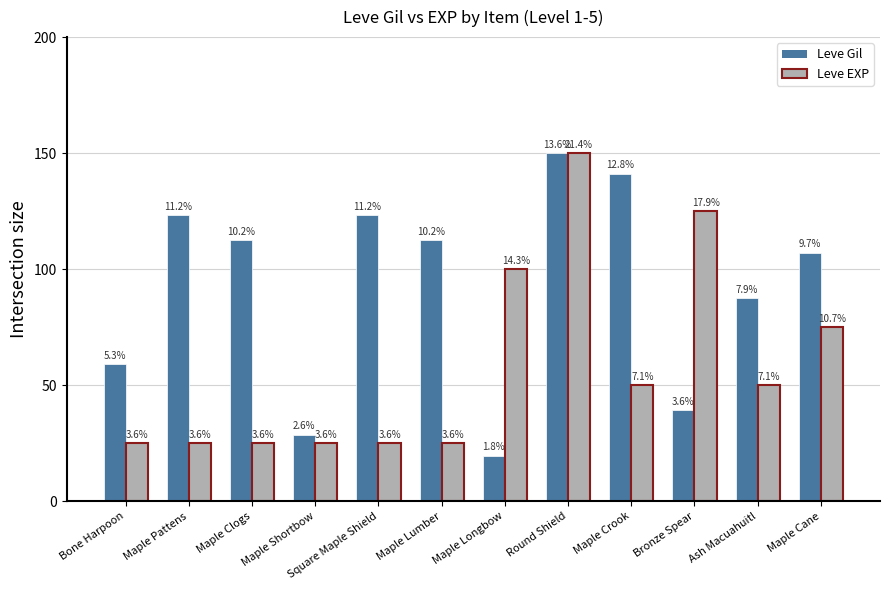

Reading left to right, extract all data points from this chart.

Leve Gil: Bone Harpoon=58.9	Maple Pattens=123.2	Maple Clogs=112.5	Maple Shortbow=28.6	Square Maple Shield=123.2	Maple Lumber=112.5	Maple Longbow=19.6	Round Shield=150.0	Maple Crook=141.1	Bronze Spear=39.3	Ash Macuahuitl=87.5	Maple Cane=107.1
Leve EXP: Bone Harpoon=25.0	Maple Pattens=25.0	Maple Clogs=25.0	Maple Shortbow=25.0	Square Maple Shield=25.0	Maple Lumber=25.0	Maple Longbow=100.0	Round Shield=150.0	Maple Crook=50.0	Bronze Spear=125.0	Ash Macuahuitl=50.0	Maple Cane=75.0